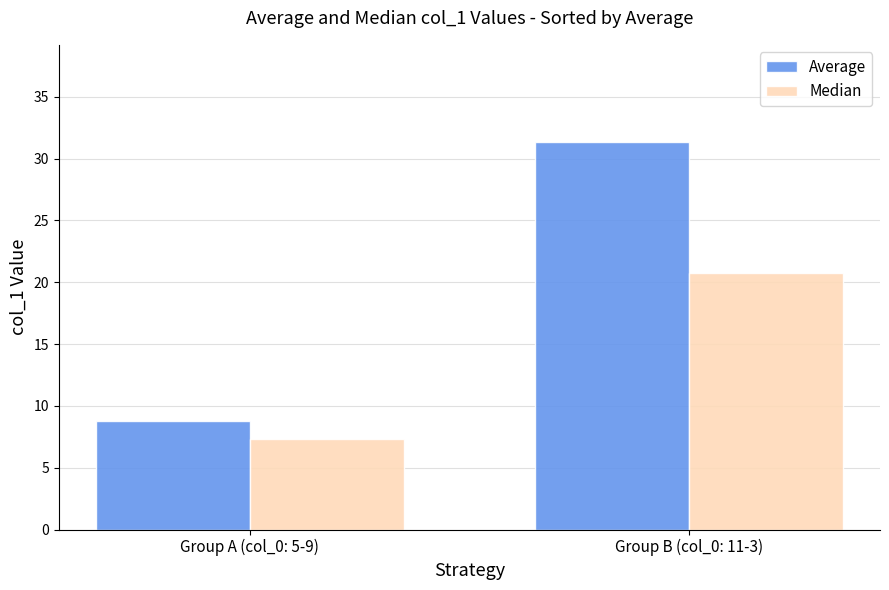

List the labels in order of Average value, largest first.

Group B (col_0: 11-3), Group A (col_0: 5-9)